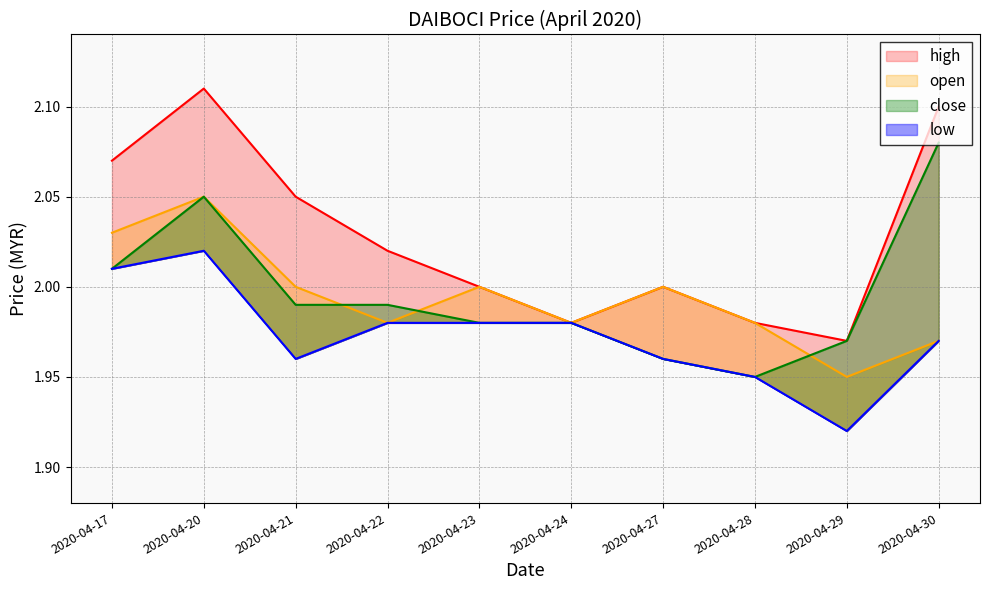

How many high values are between 1 and 2?

5